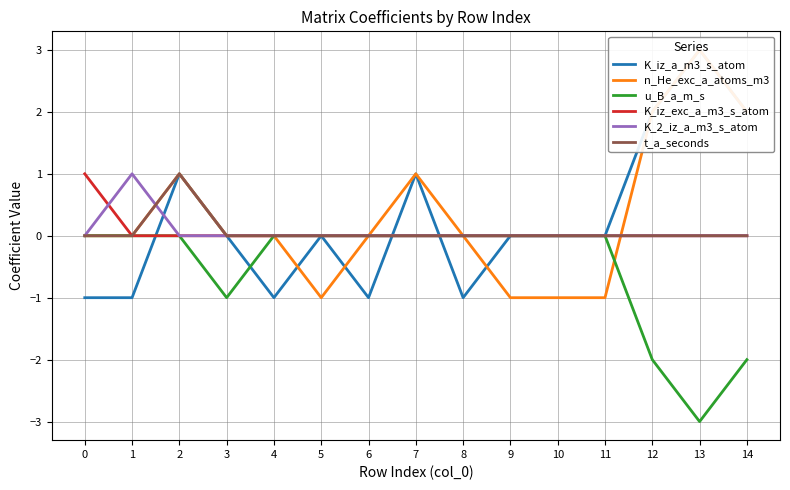

How many values in n_He_exc_a_atoms_m3 are below zero?

4